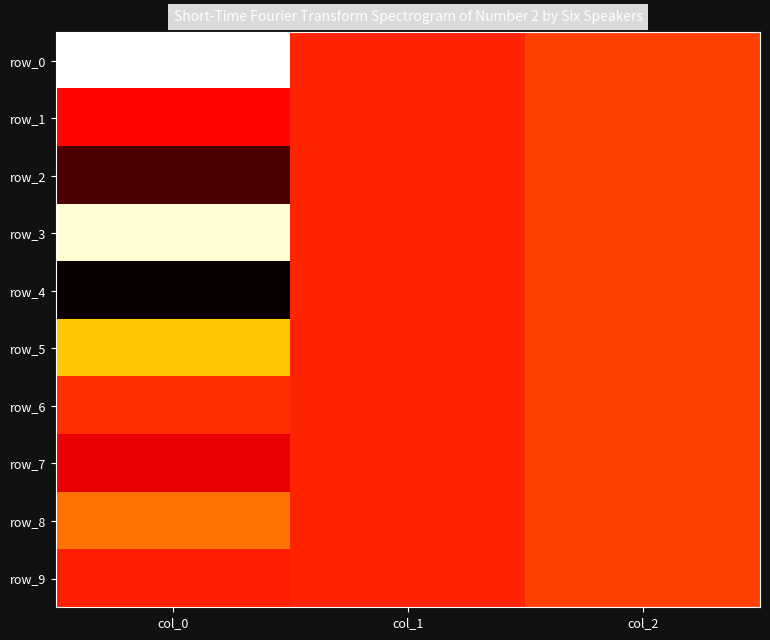

Which series changed the most between col_0 and col_2?

row_0